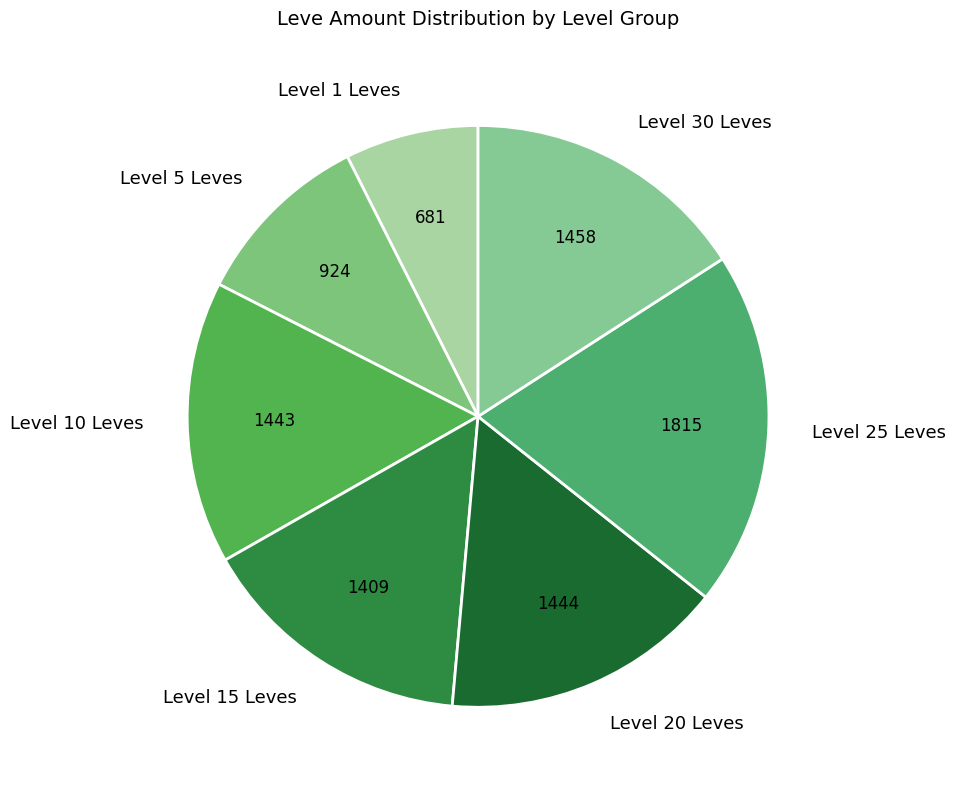

What is the ratio of the value at Level 30 Leves to the value at Level 20 Leves?

1.0